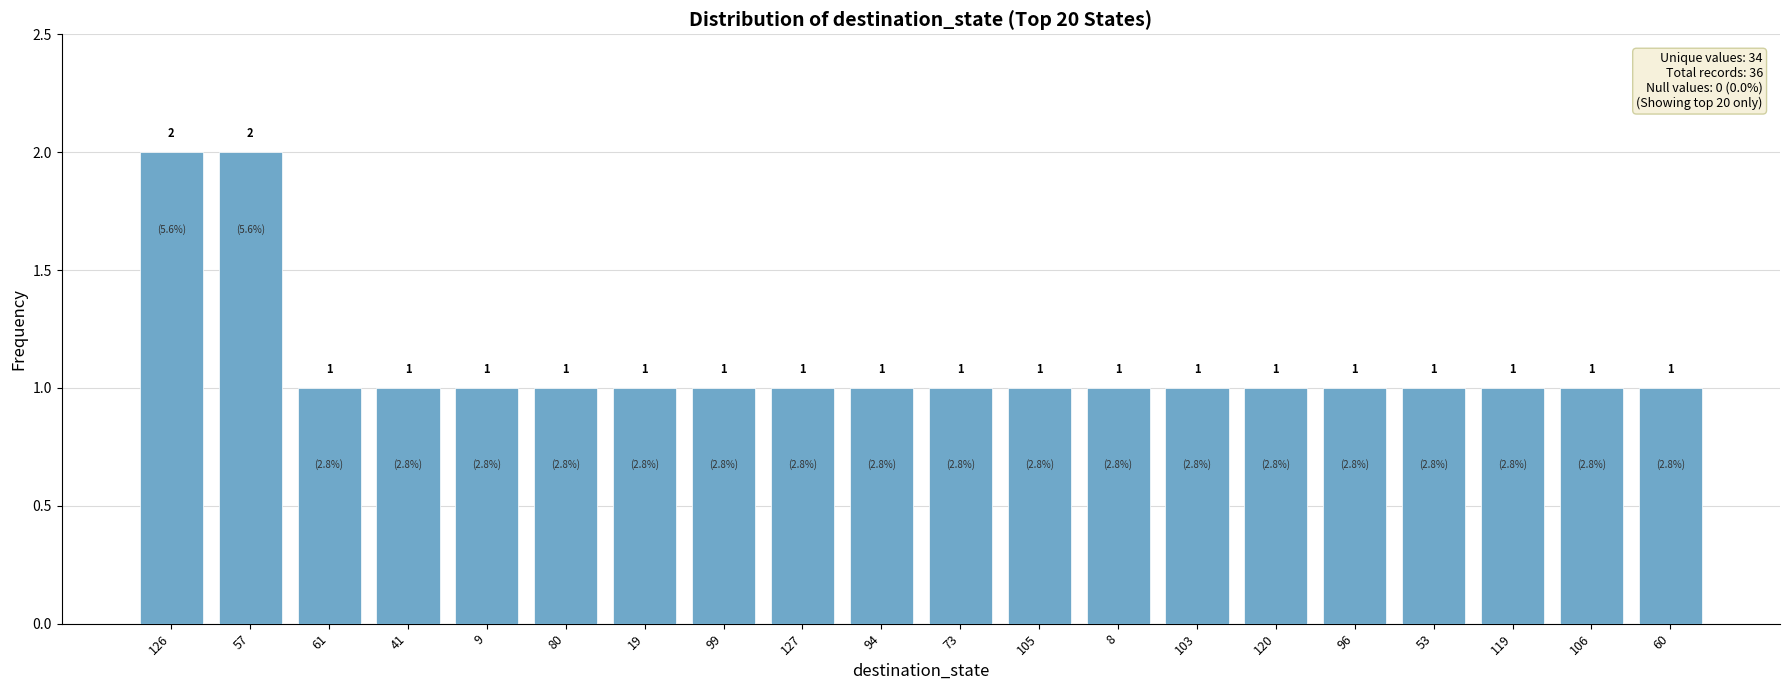

True or false: the data shows 0 at 94.

False